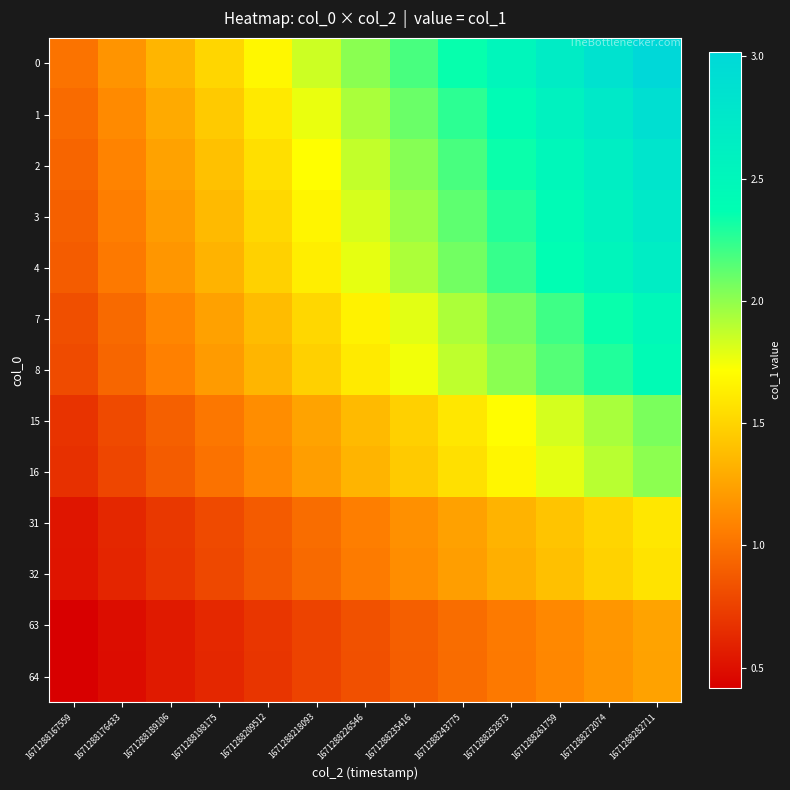

At how many categories does at least one series exceed 0?

13